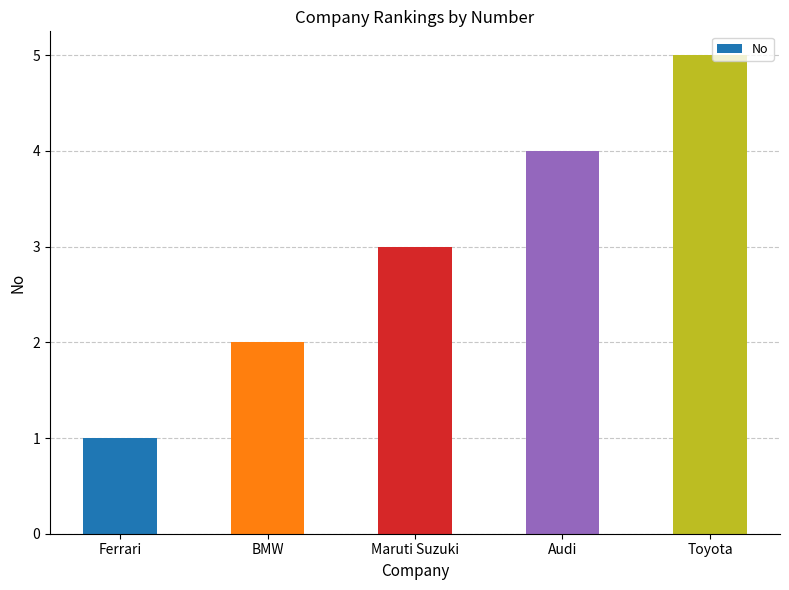

How many series are shown in this chart?

1